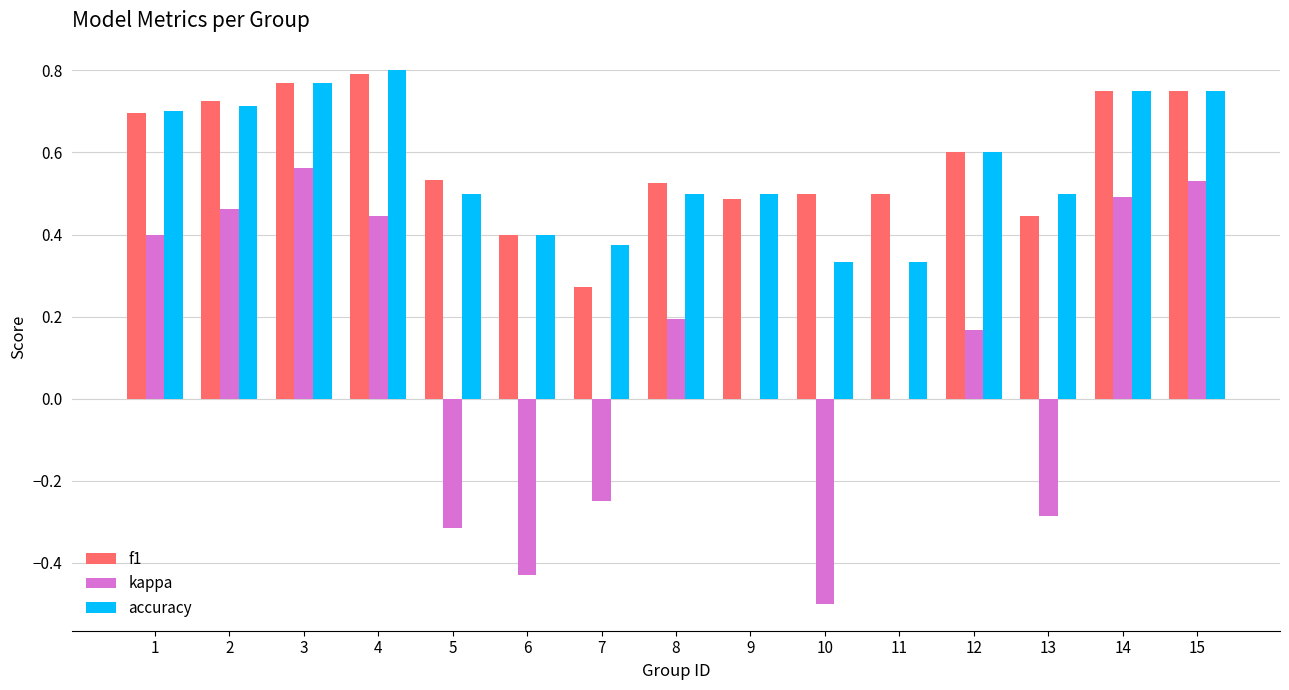

Which label corresponds to the largest value in the chart?

4